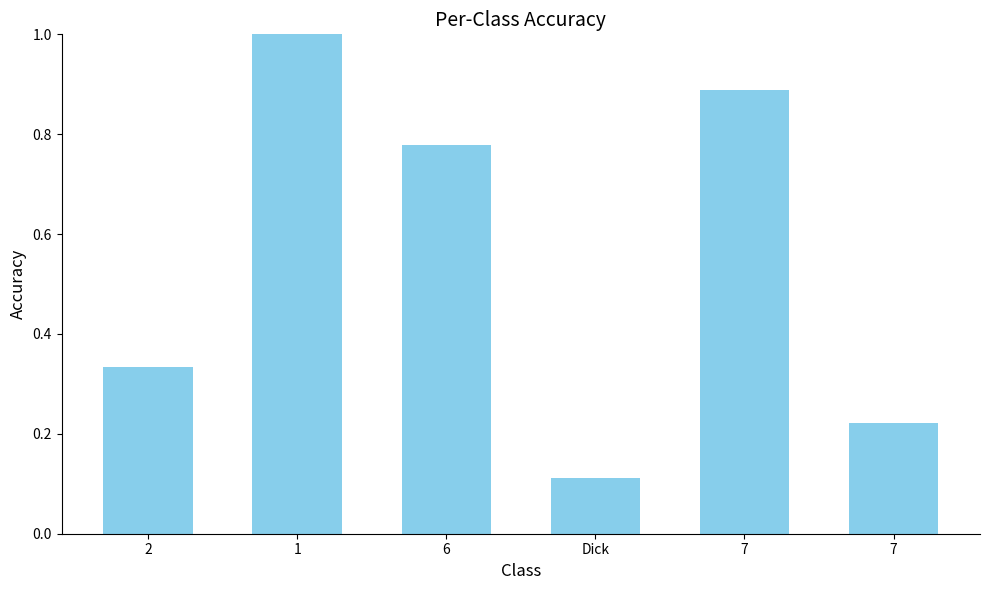

Count the values in the range 0 to 1.

6